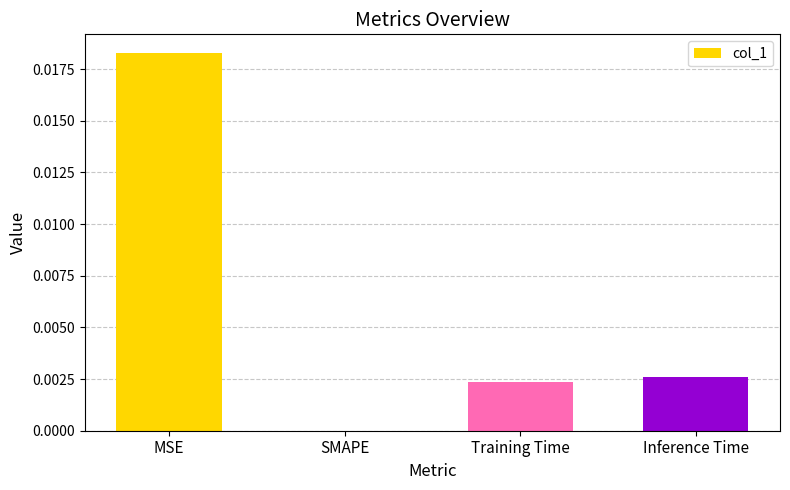

Count the number of categories in the chart.

4